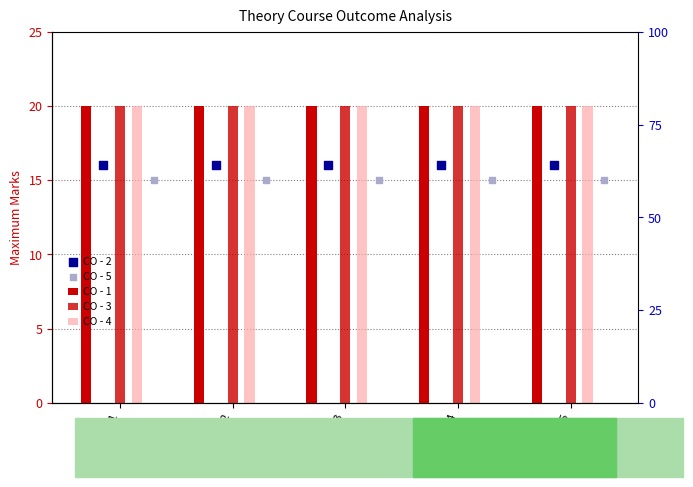

Which series contains the highest Y value?

CO - 1